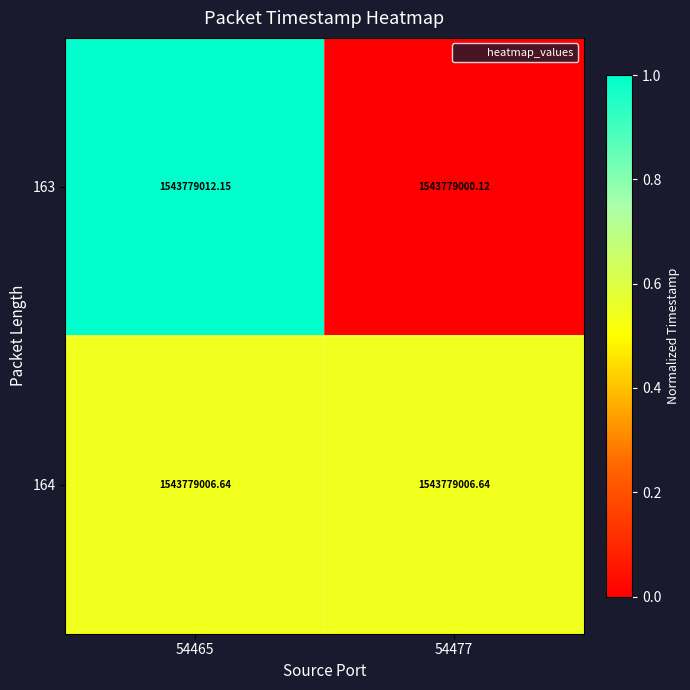

True or false: 164 has a value of 0.5 at 54465.

True